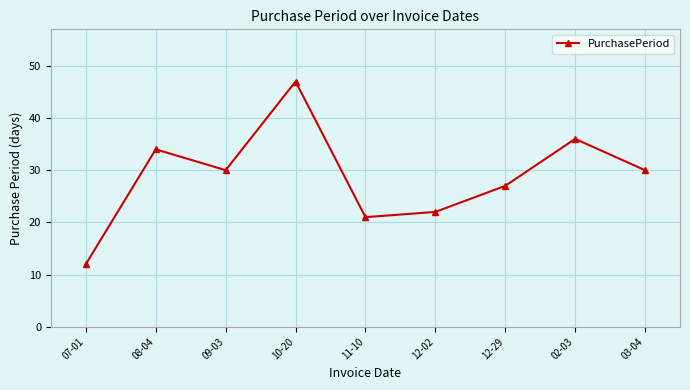

What is the label of the 3rd point from the left?

09-03